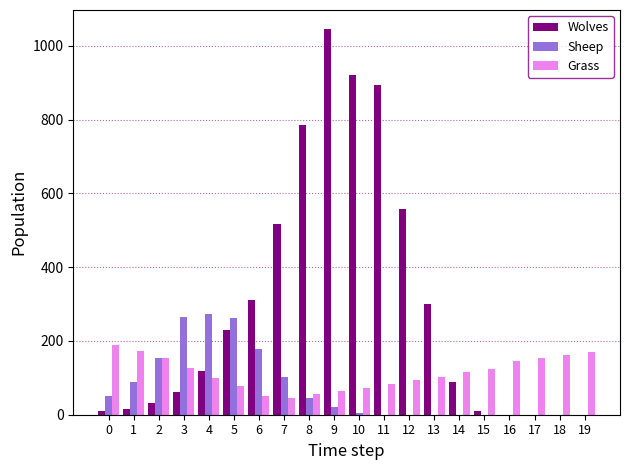

What is the sum of all Grass values?

2260